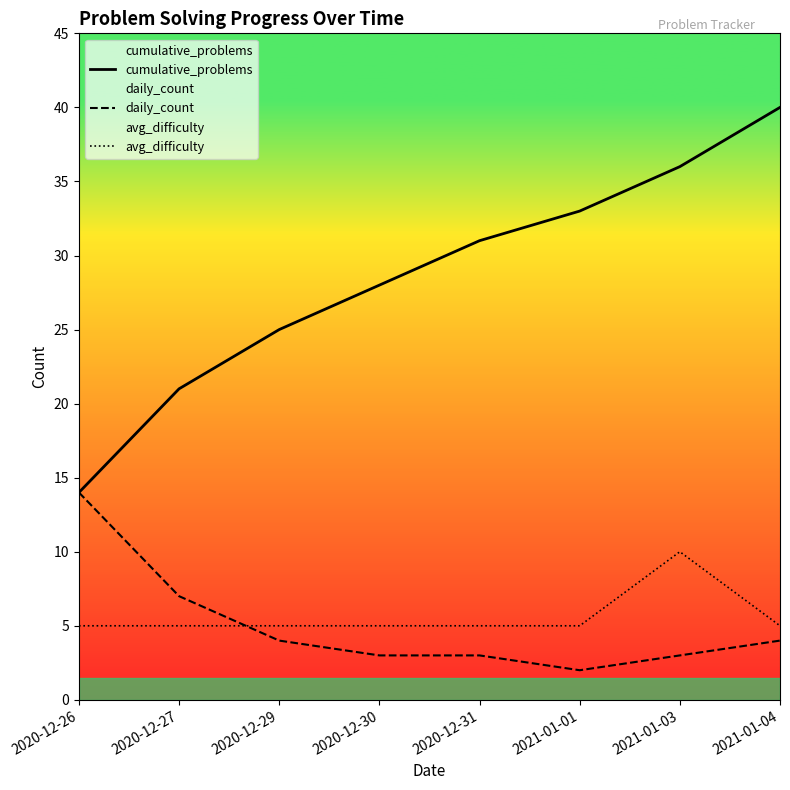

Rank the series at 2020-12-26 from highest to lowest value.

cumulative_problems, daily_count, avg_difficulty